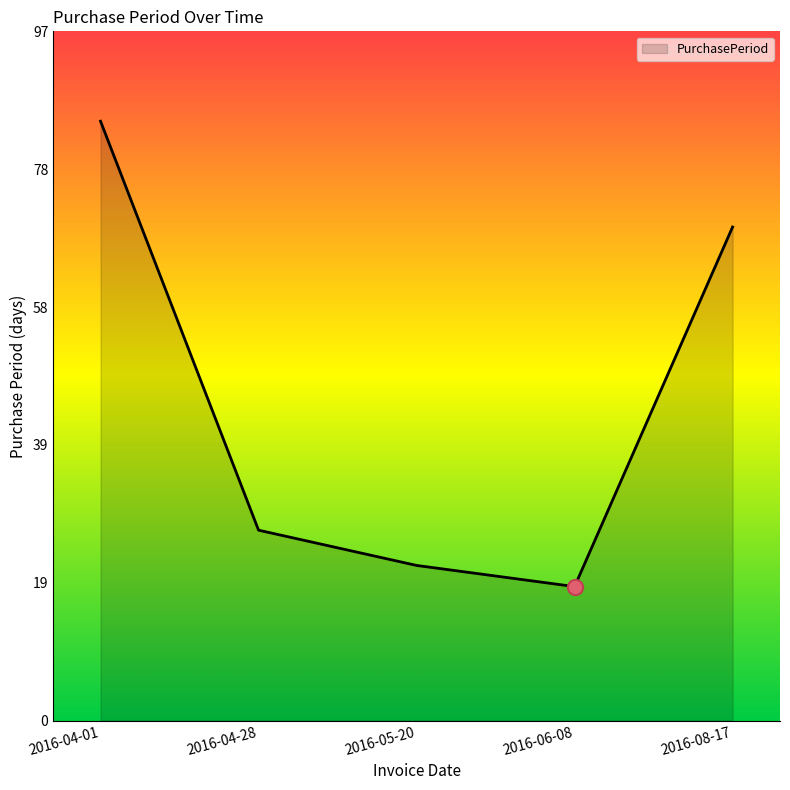

What is the change in value from 2016-04-01 to 2016-04-28?

-58